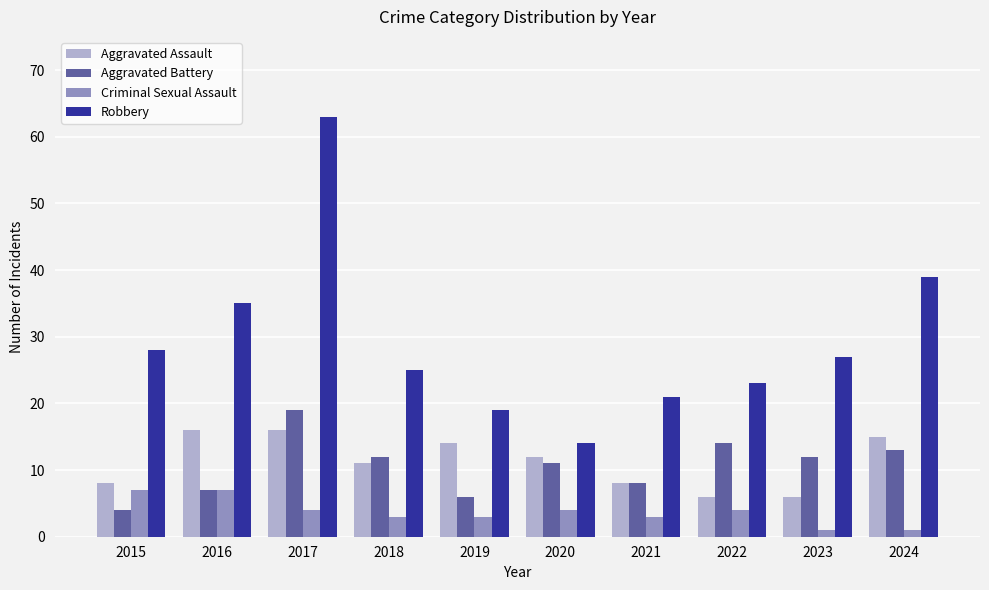

Are the bars horizontal?

No